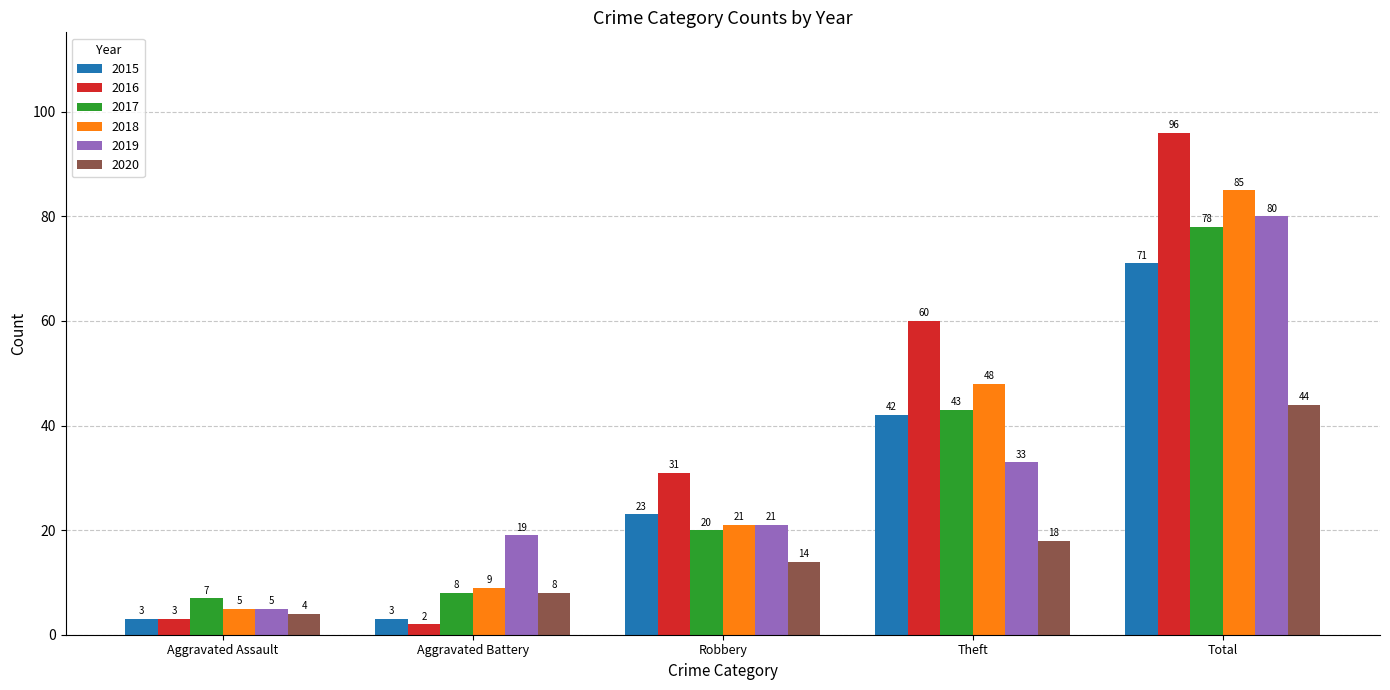

What are all the series names shown in the legend?

2015, 2016, 2017, 2018, 2019, 2020